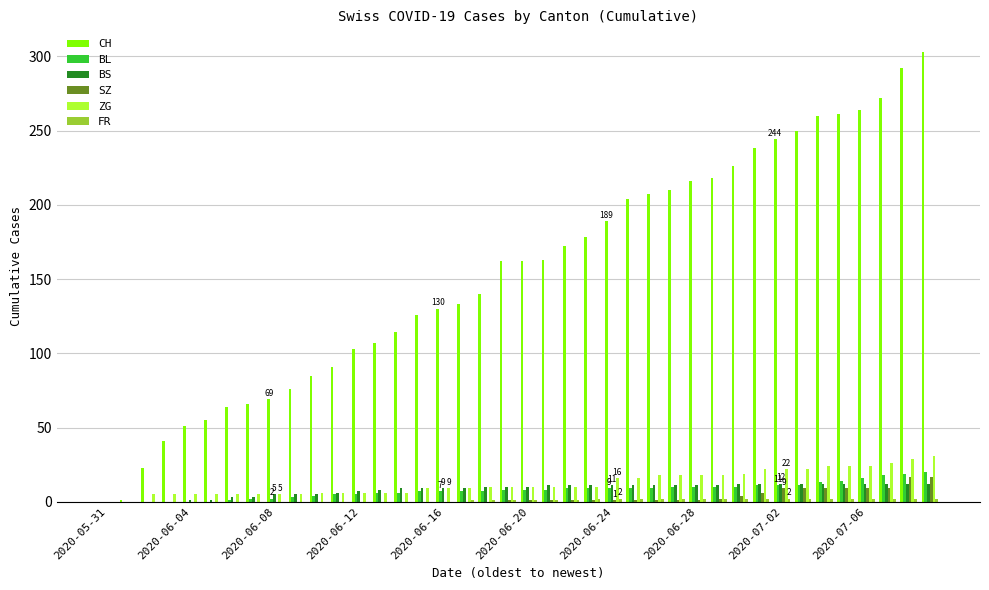

What is the maximum value shown in the chart?

303